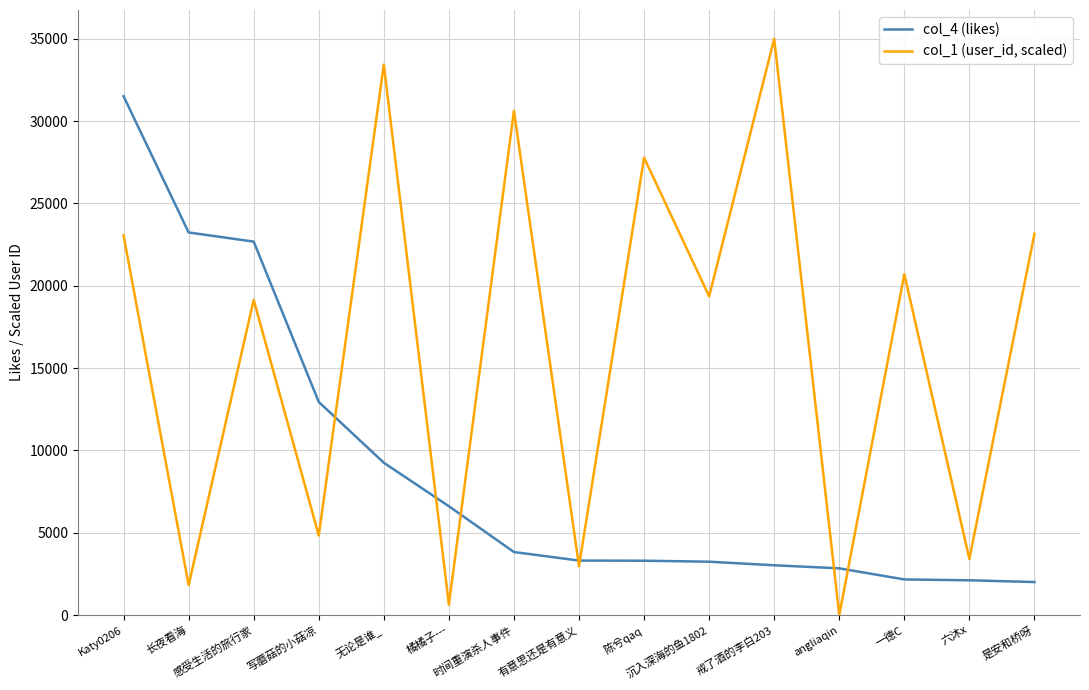

Which series has the largest total across all categories?

col_1 (user_id, scaled)